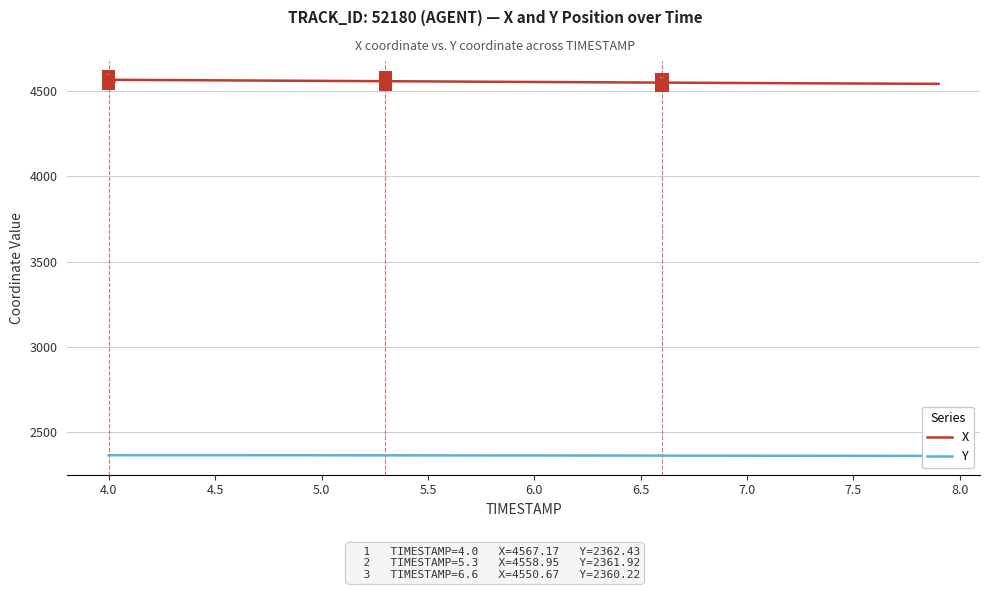

How many distinct data groups are displayed?

2